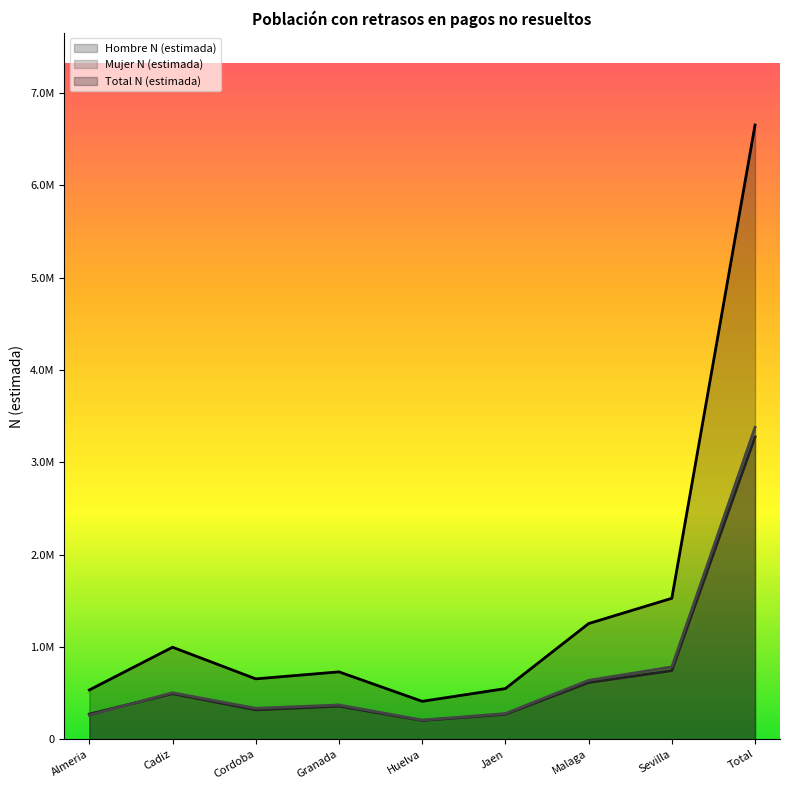

What is the smallest value displayed?

203308